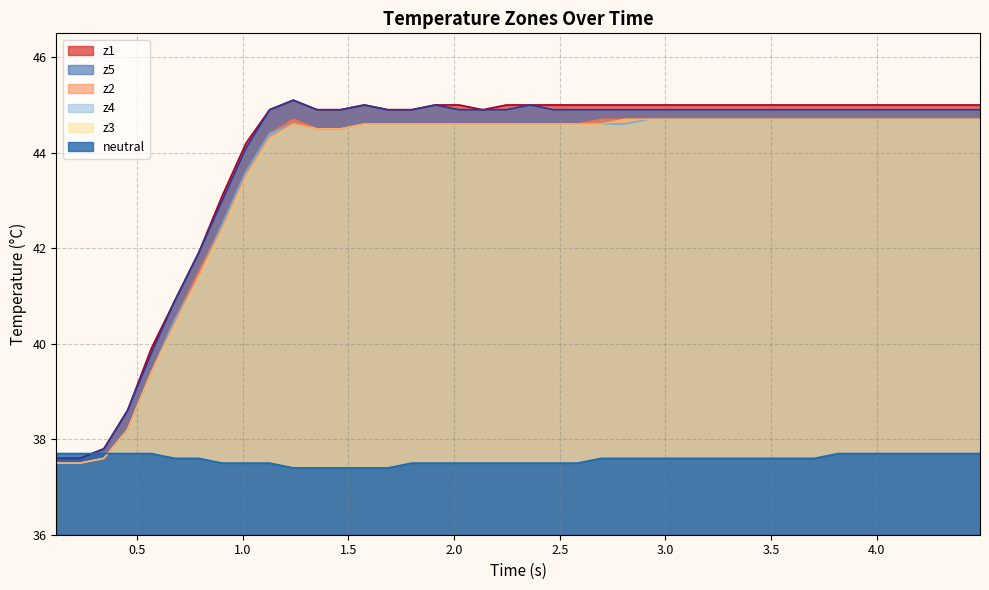

What is the smallest value displayed?

37.4